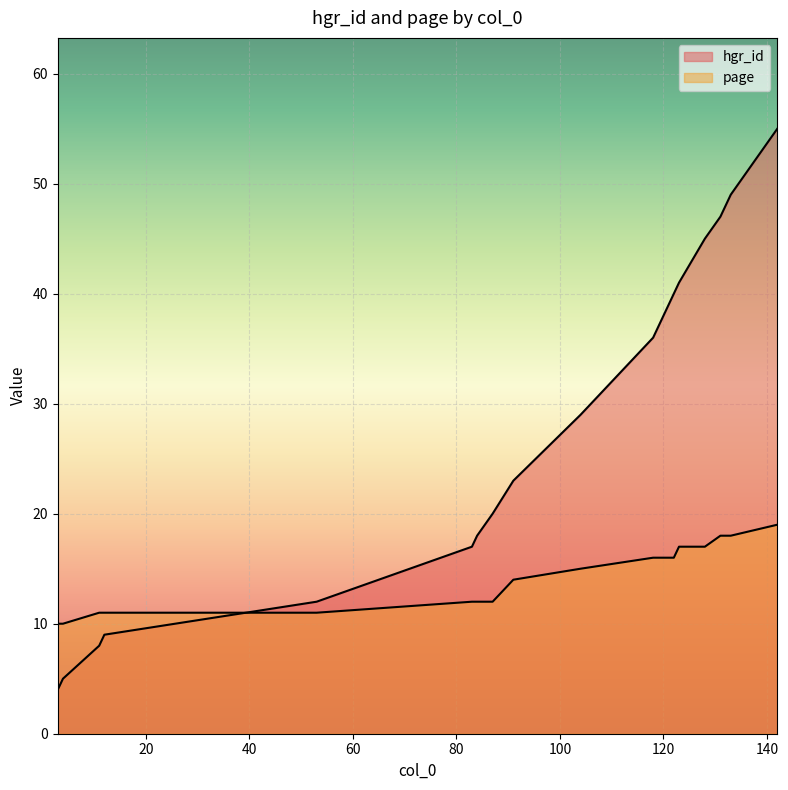

At how many categories does at least one series exceed 48?

2